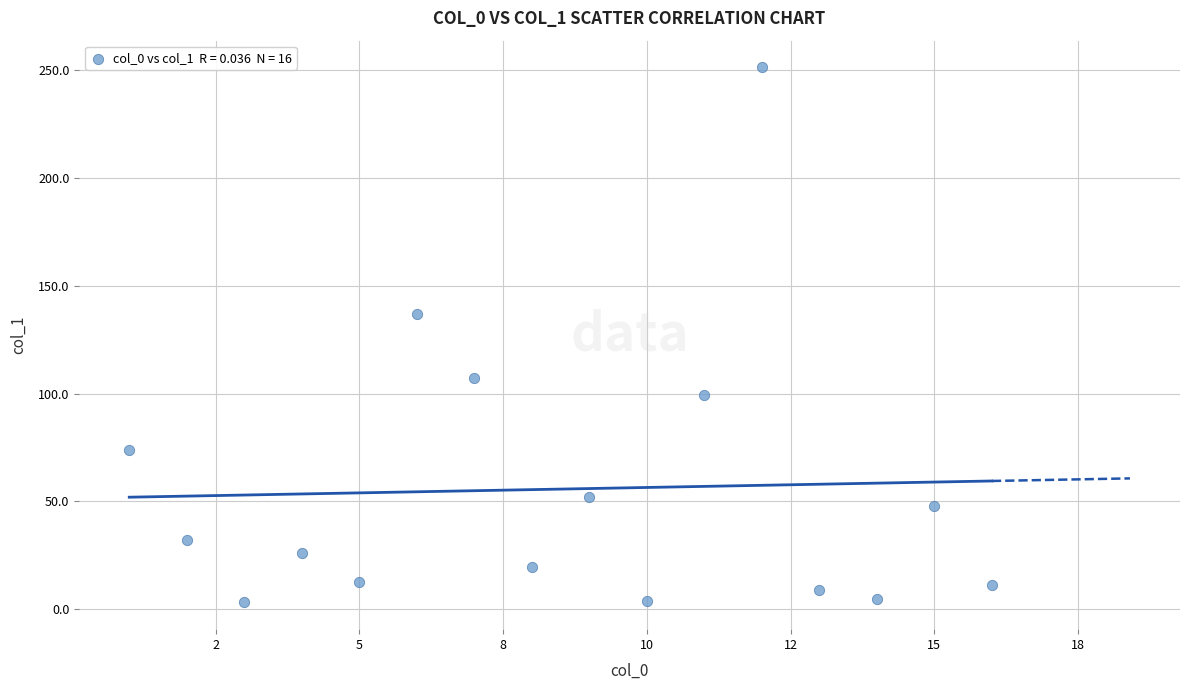

What Y value in the scatter plot is closest to 127?

136.7